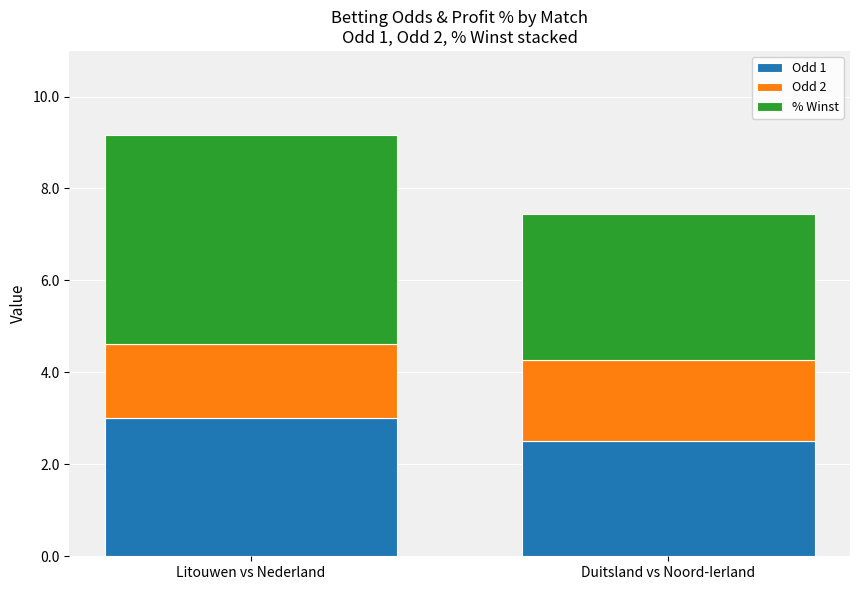

At which category is the sum across all series the highest?

Litouwen vs Nederland